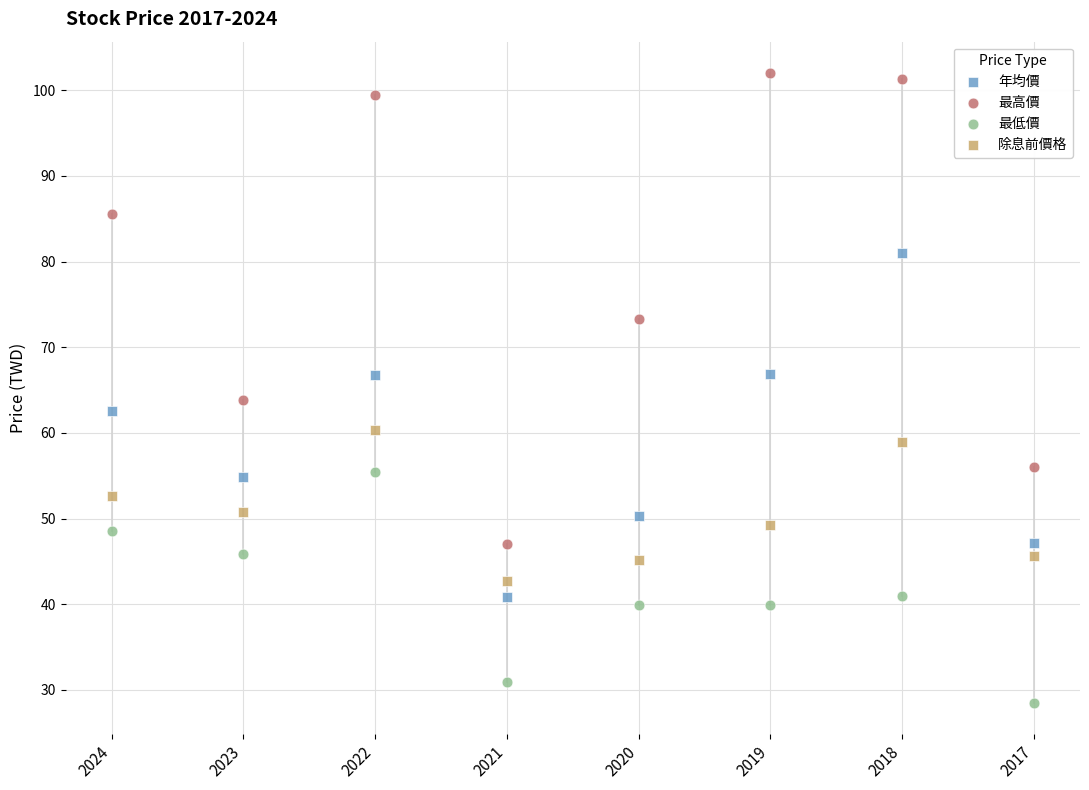

Which series has the largest Y range (max minus min)?

最高價